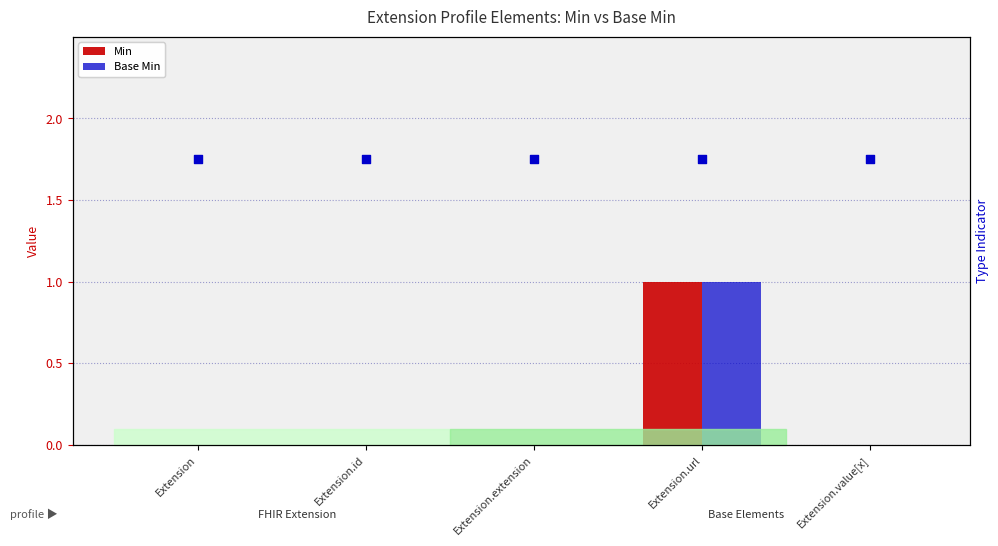

The value of Min at Extension.extension is 1. True or false?

False